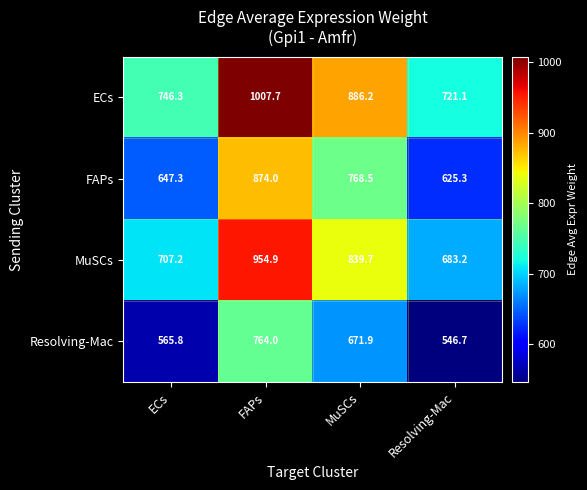

At FAPs, list the series in order from smallest to largest.

Resolving-Mac, FAPs, MuSCs, ECs